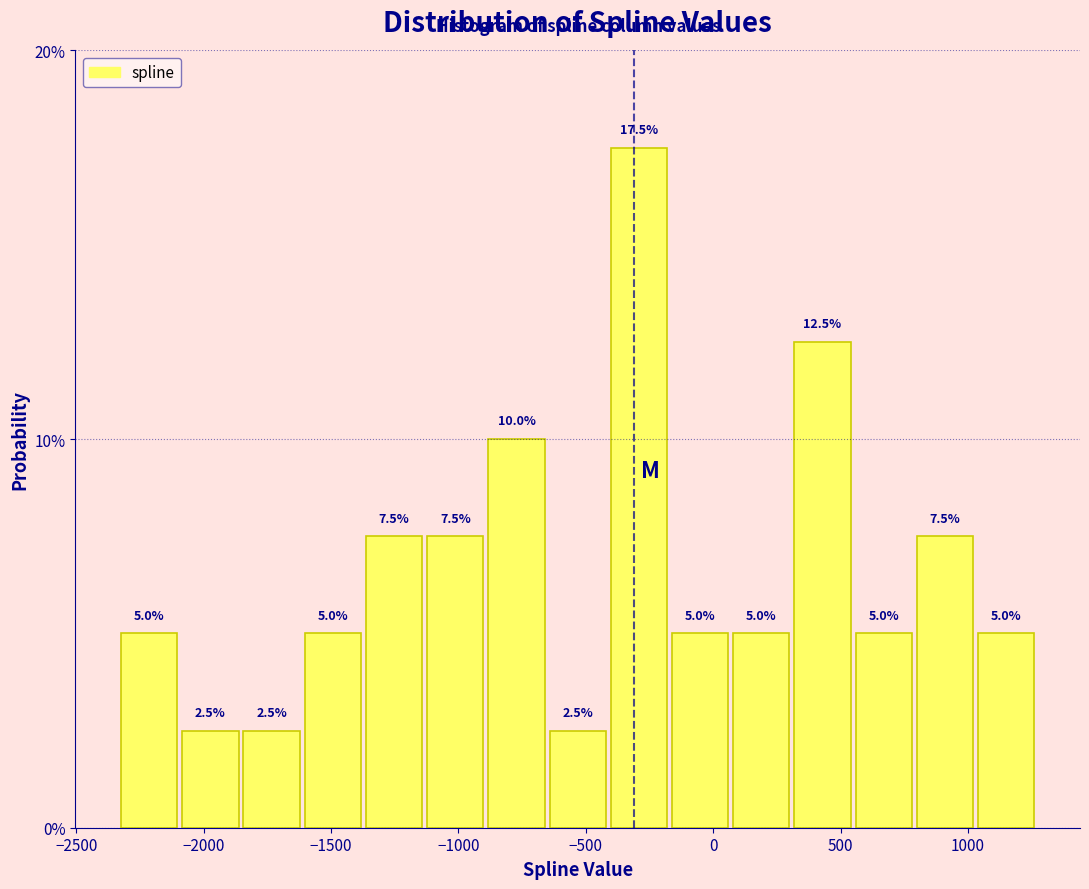

Reading left to right, list every bar in this chart as the range it spans on the x-axis followed by its height. The bar edges are not printed on the chart, so give them approximately, as read against the axis.

-2350 to -2100: 5.0
-2100 to -1850: 2.5
-1850 to -1600: 2.5
-1600 to -1350: 5.0
-1350 to -1150: 7.5
-1150 to -900: 7.5
-900 to -650: 10.0
-650 to -400: 2.5
-400 to -150: 17.5
-150 to 50: 5.0
50 to 300: 5.0
300 to 550: 12.5
550 to 800: 5.0
800 to 1050: 7.5
1050 to 1250: 5.0